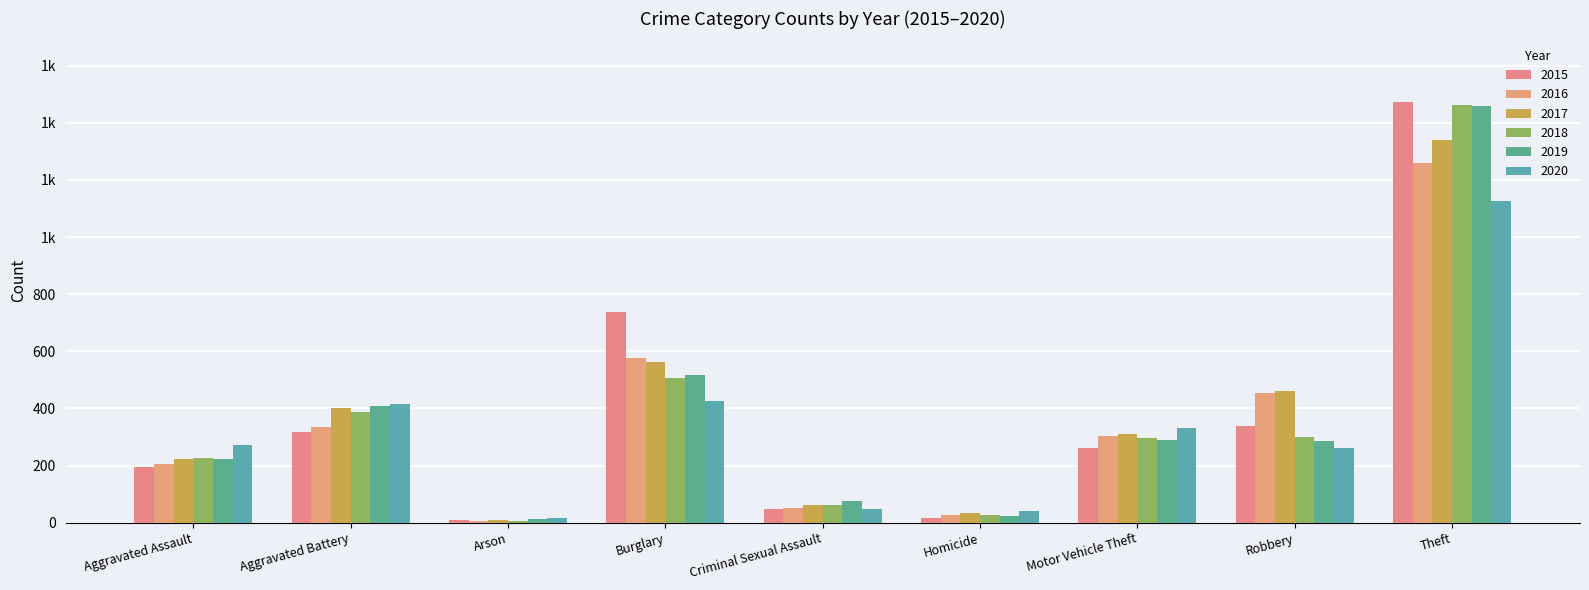

Rank the series at Burglary from highest to lowest value.

2015, 2016, 2017, 2019, 2018, 2020